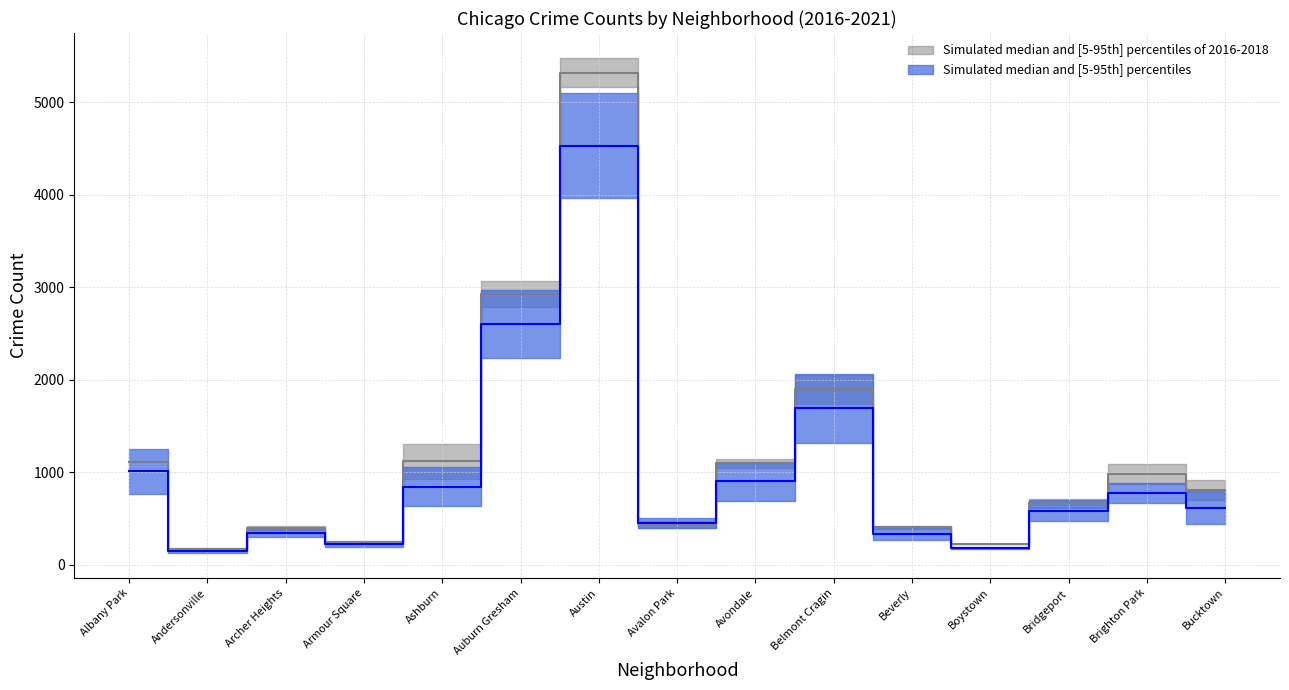

What is the difference between the 2020 values at Albany Park and Austin?

3708